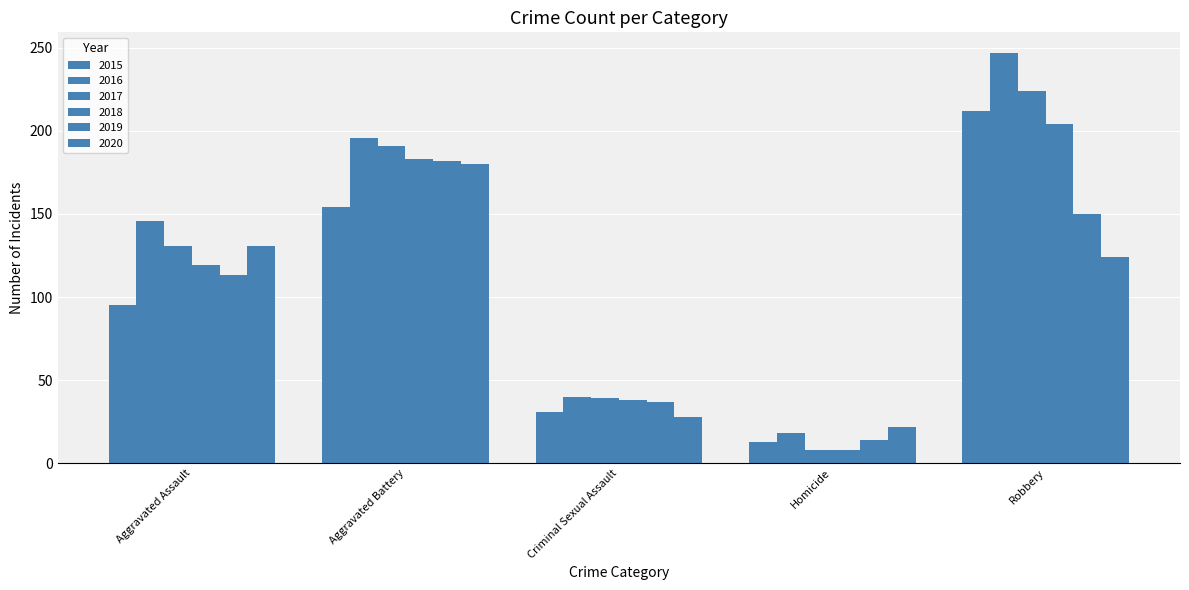

How many categories are shown in the chart?

5